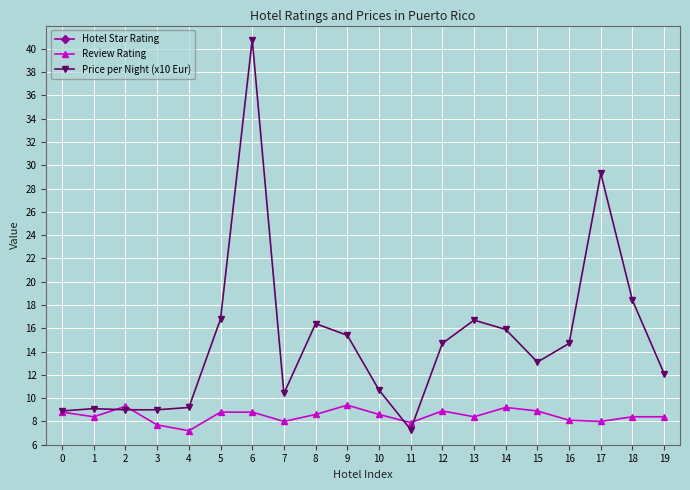

What is the maximum value shown in the chart?

40.8